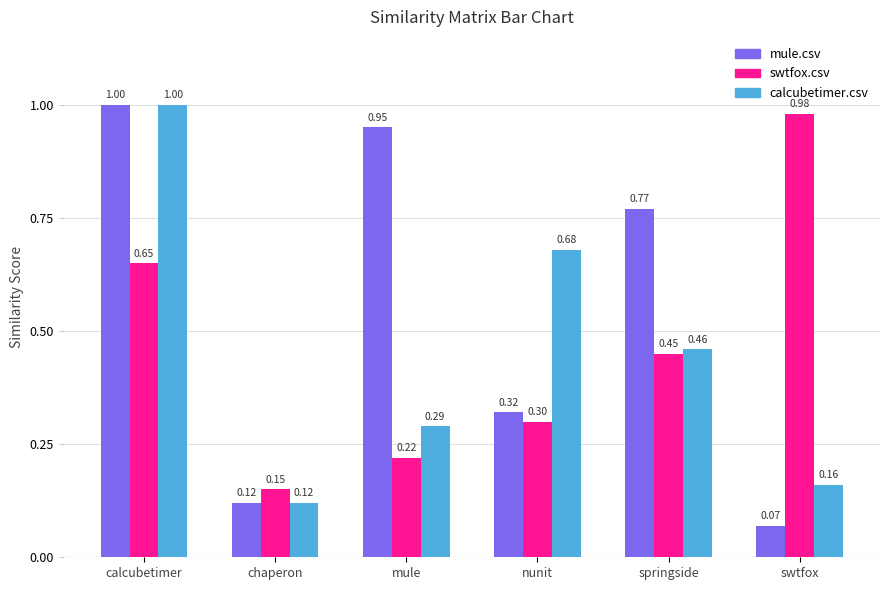

At which category is the sum across all series the highest?

calcubetimer